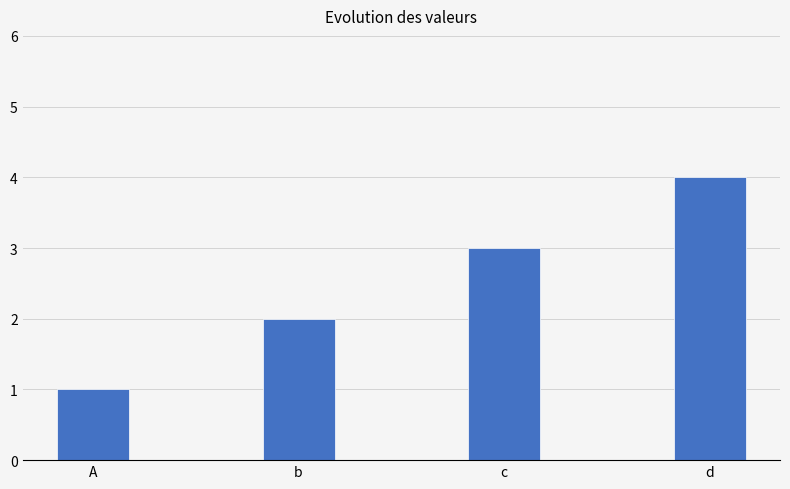

Is it true that the value at b is 2?

True